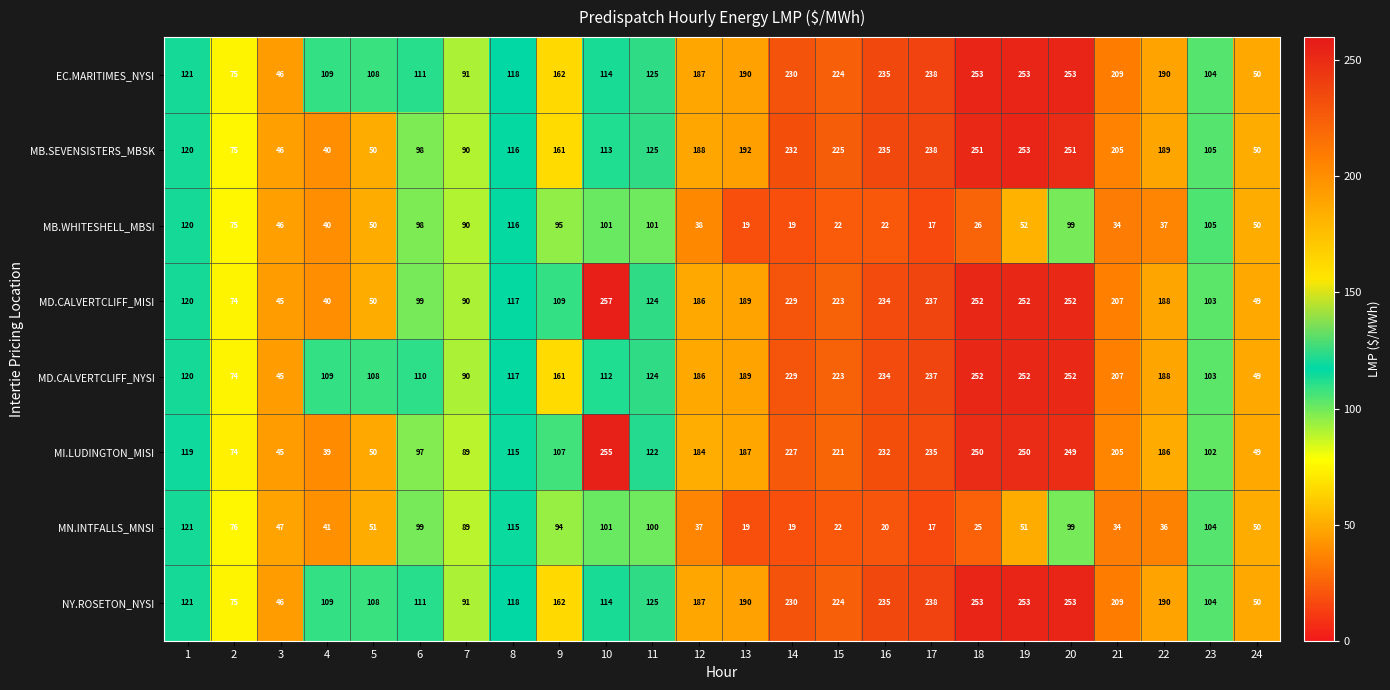

At how many categories does at least one series exceed 48?

23